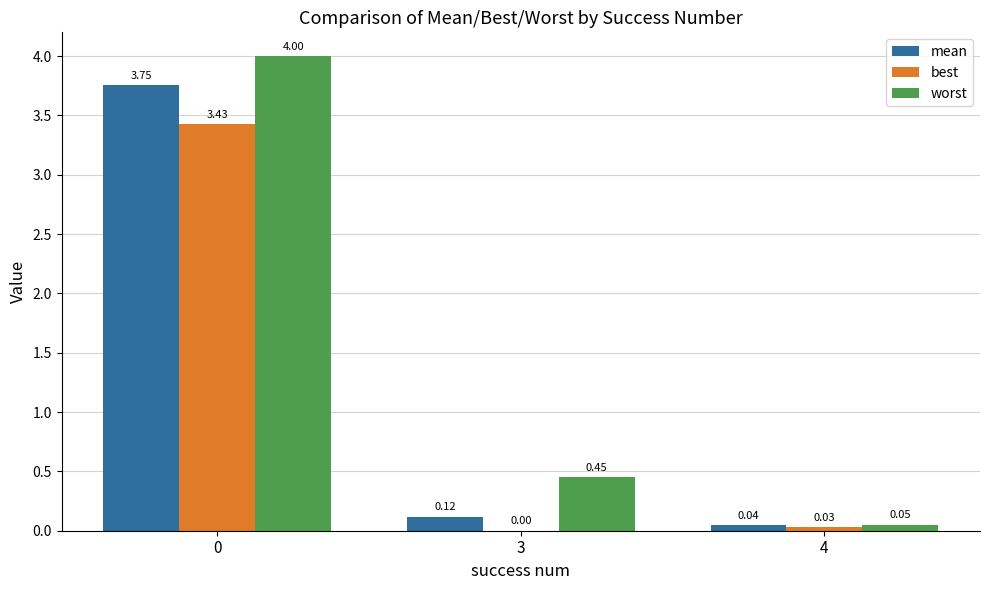

Is the value of worst at 0 greater than the value of mean at 4?

Yes